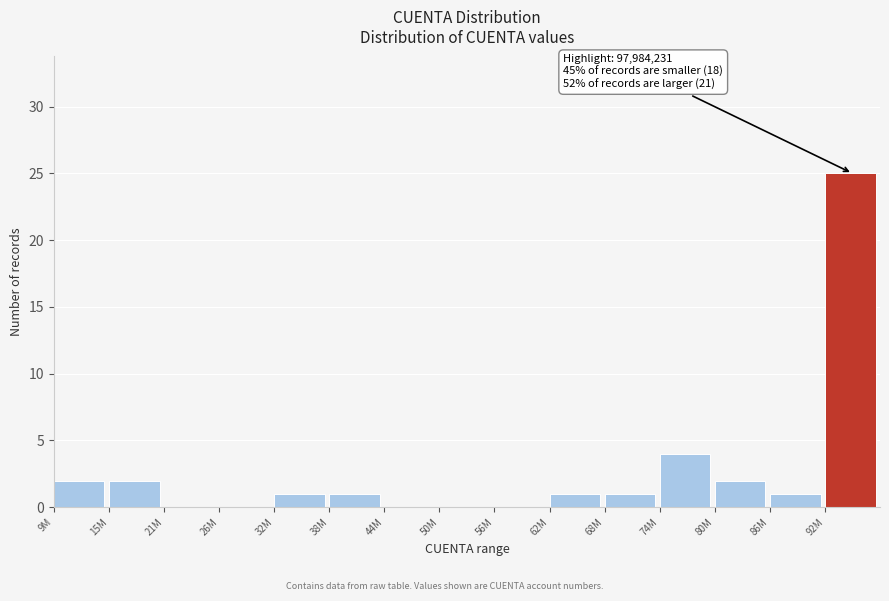

Reading right to left, what are all the values shown in this chart?

92M=25	86M=1	80M=2	74M=4	68M=1	62M=1	56M=0	50M=0	44M=0	38M=1	32M=1	26M=0	21M=0	15M=2	9M=2